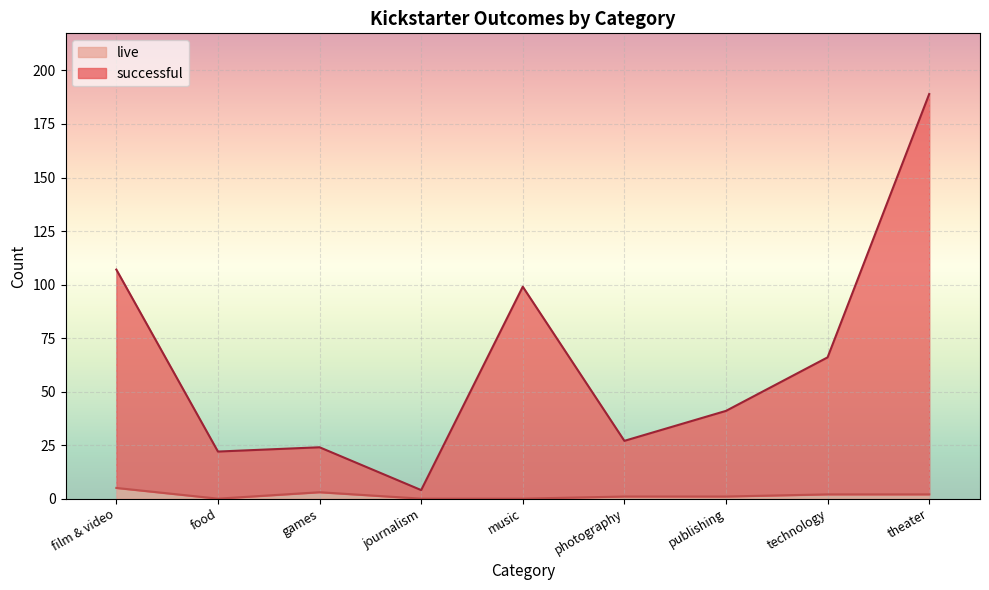

What position from the left is publishing?

7